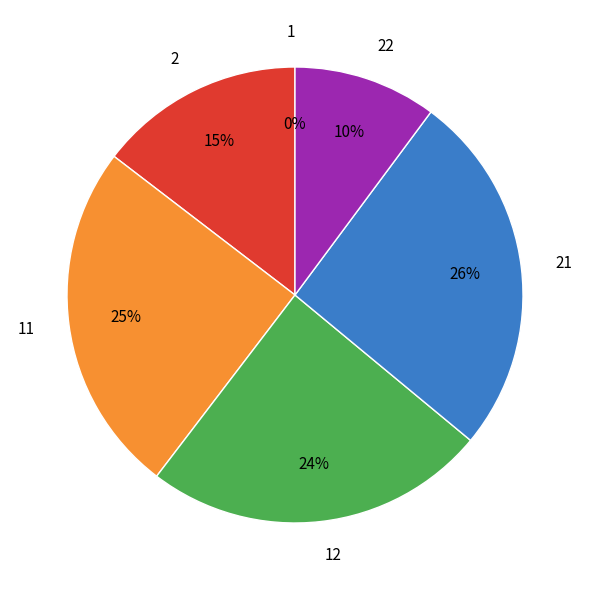

Do 22 and 2 together represent more than half of the pie?

No